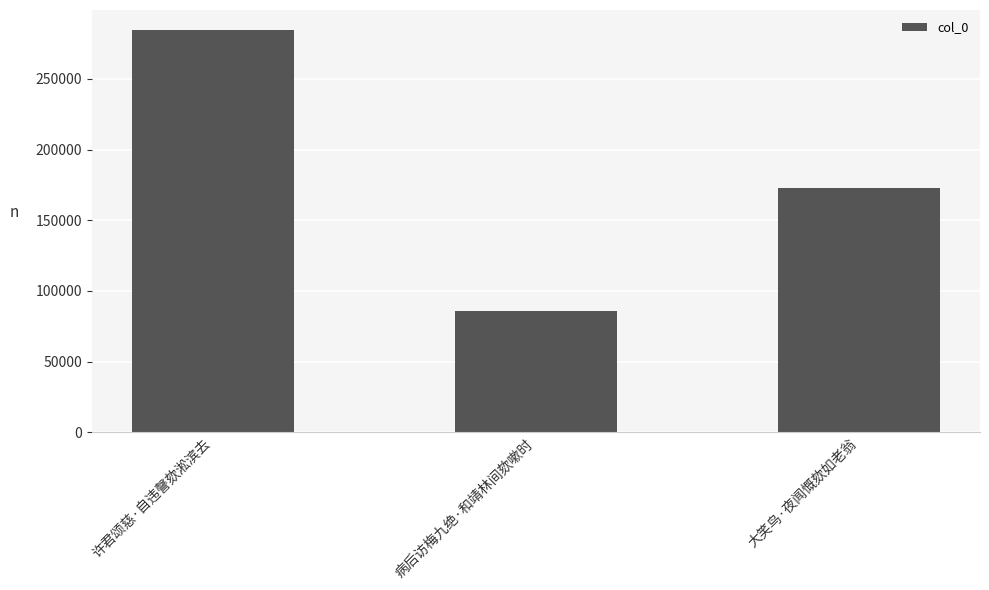

List the labels in order of value, largest first.

许君颂慈·自违謦欬淞滨去, 大笑鸟·夜闻慨欬如老翁, 病后访梅九绝·和靖林间欬嗽时